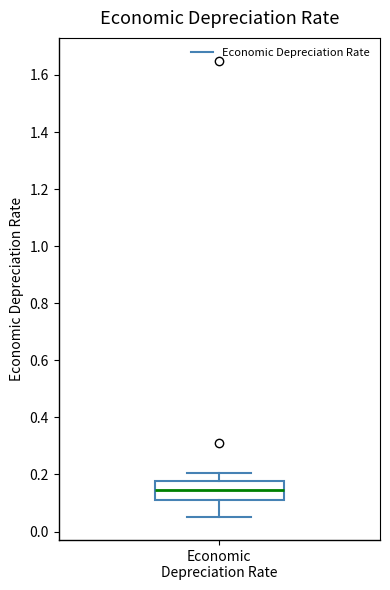

Read this box plot against the y-axis: the position of the median line, the range covered by the box, and the ends of both whiskers. The values are not printed on the chart, so give them approximately, as read against the axis.

median 0.14, box 0.12 to 0.18, whiskers 0.06 to 0.20